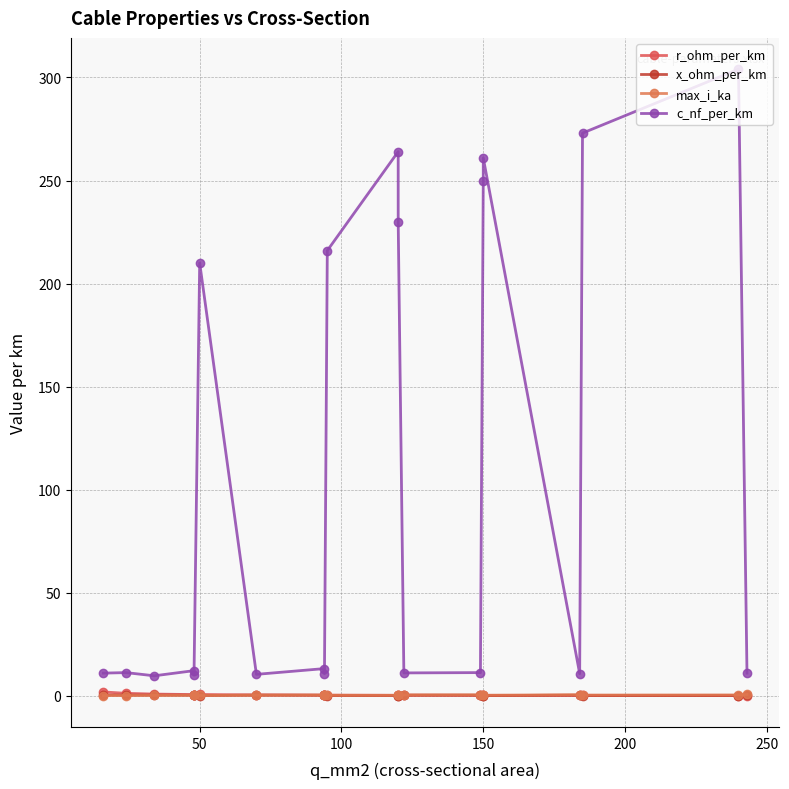

How many interior local valleys does the c_nf_per_km series have?

6